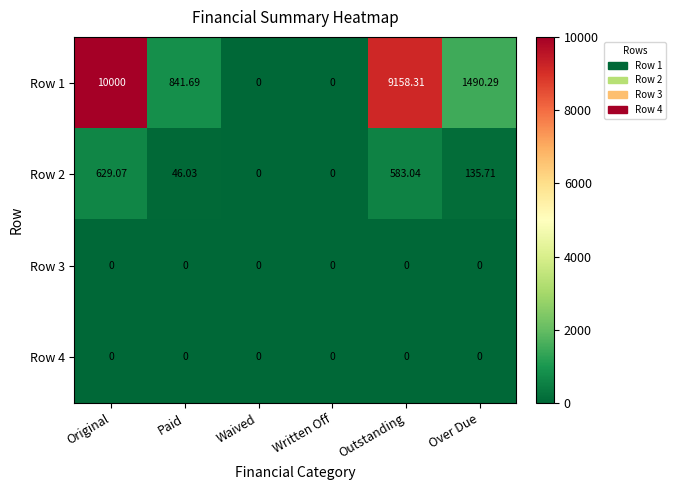

Which label corresponds to the largest value in the chart?

Original